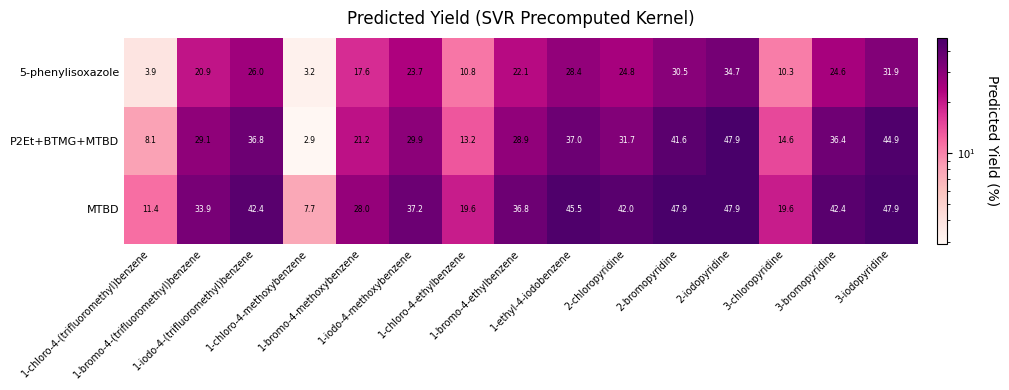

Which series has the widest spread of values?

P2Et+BTMG+MTBD